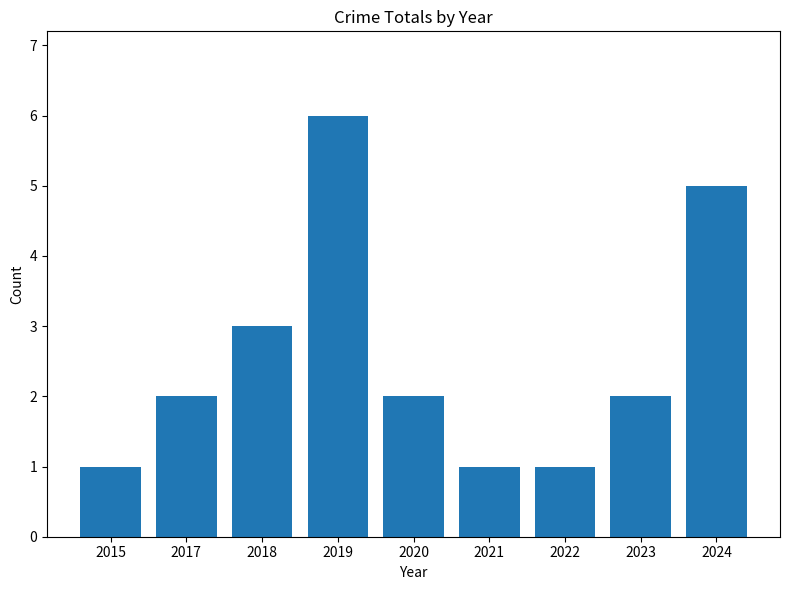

Count the values in the range 1 to 3.

7